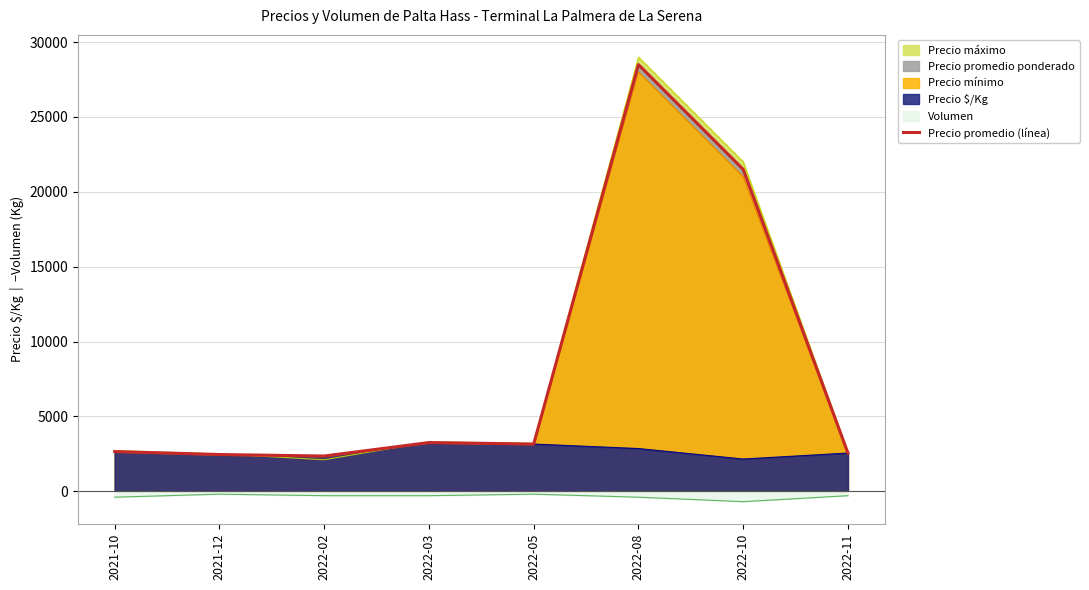

How many interior local peaks (higher than both neighbors) does the data have?

2